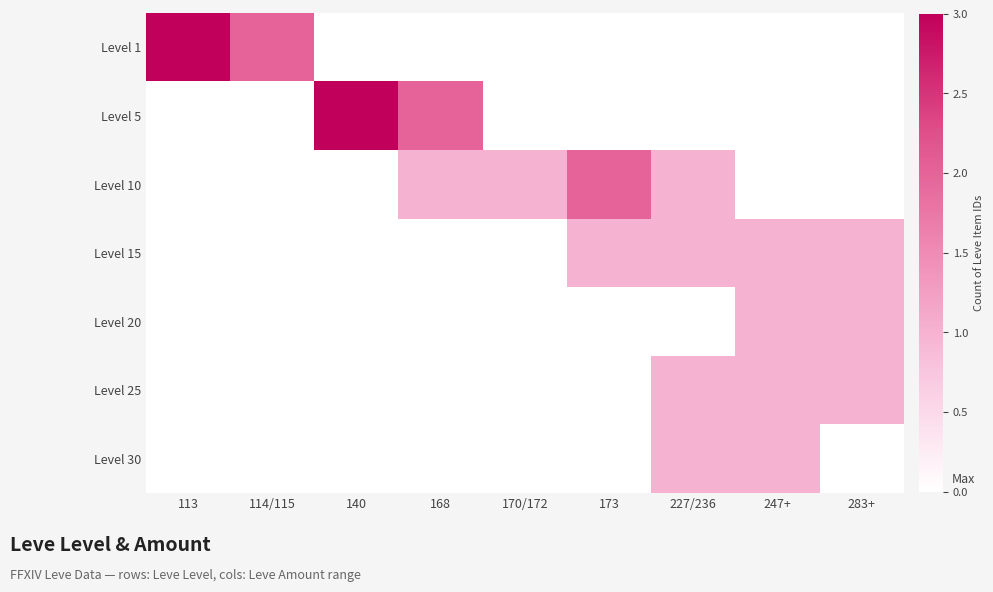

Is the value of Level 15 at 113 greater than the value of Level 1 at 283+?

No